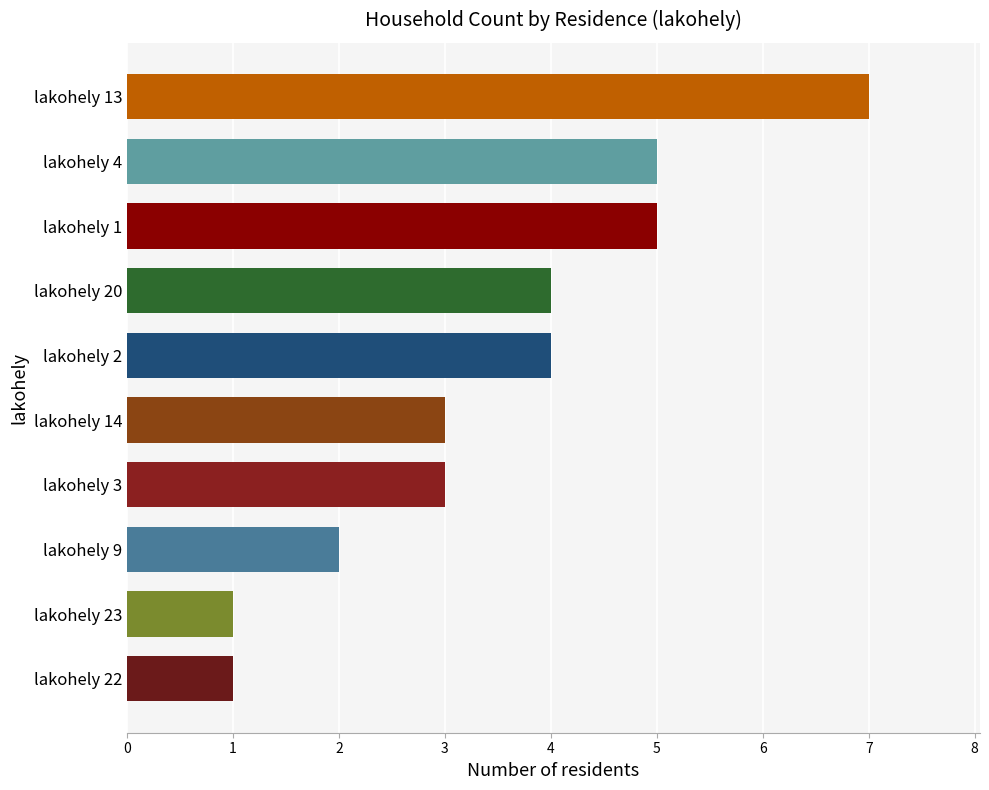

What is the difference between the second highest and minimum values?

4